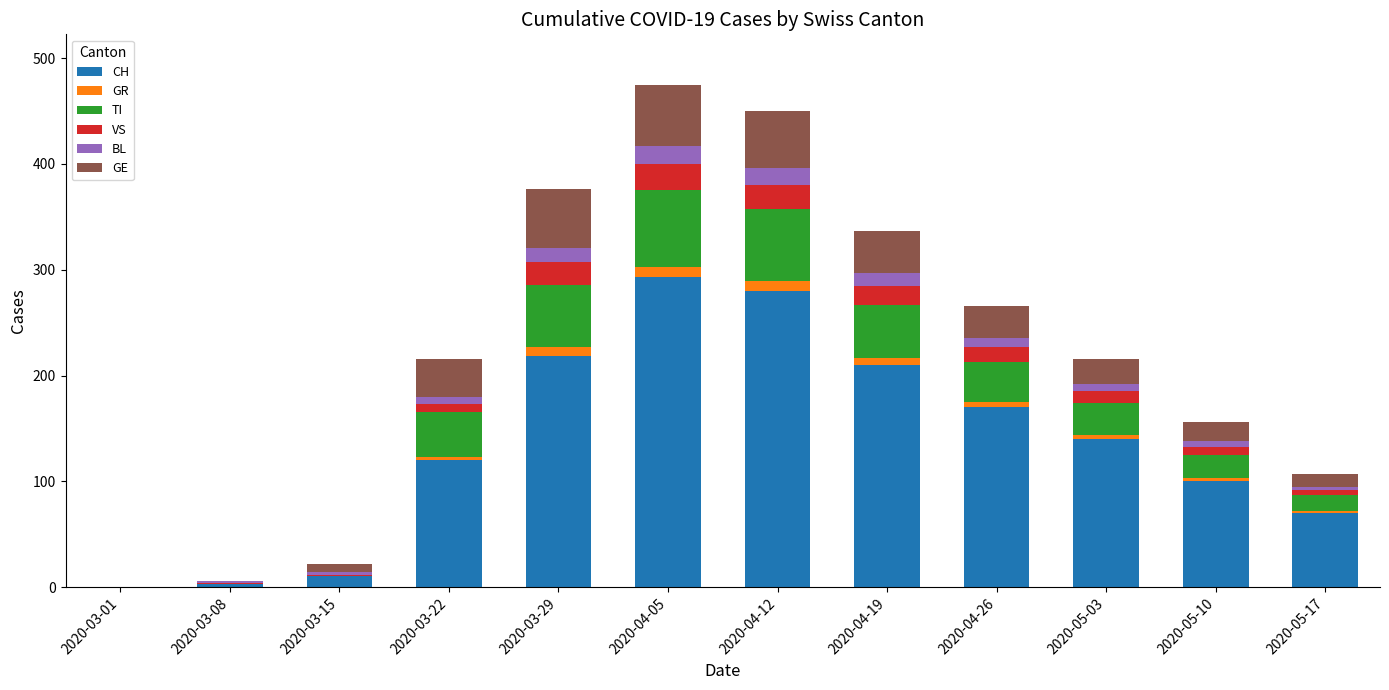

At which label does CH reach its peak?

2020-04-05